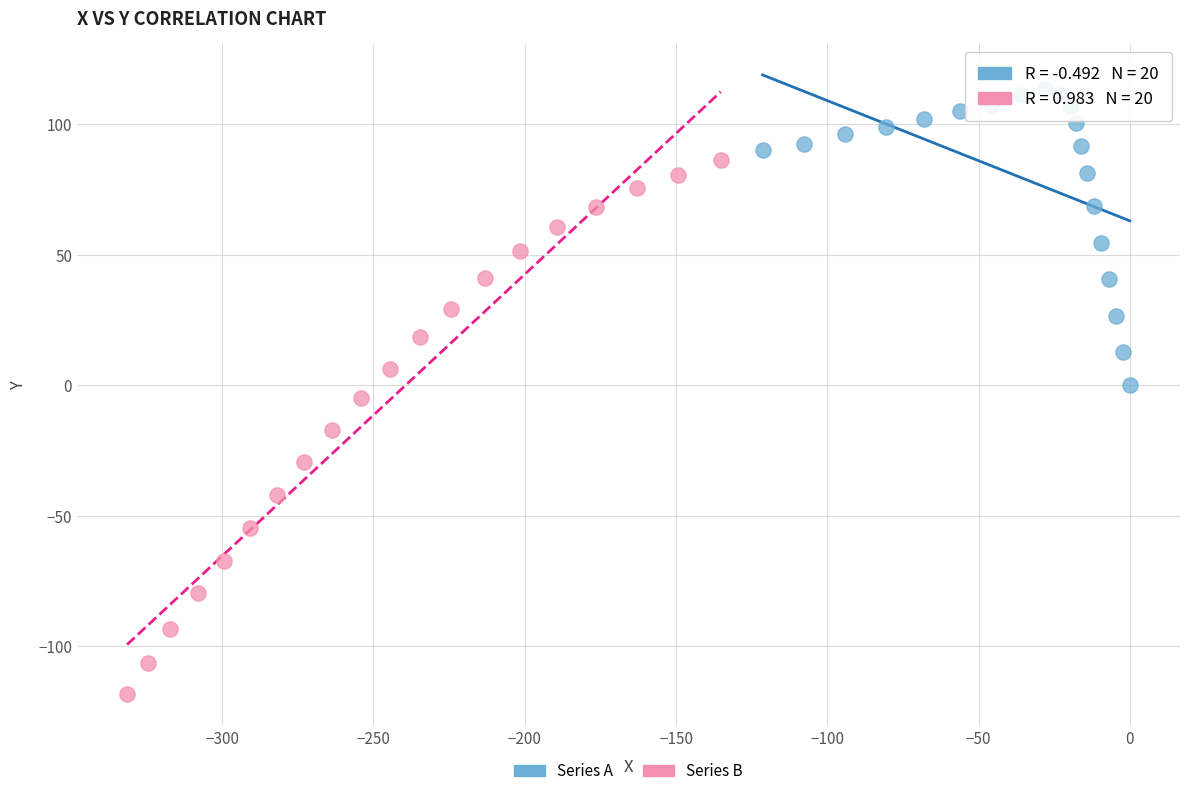

Which series has the largest Y range (max minus min)?

Series B